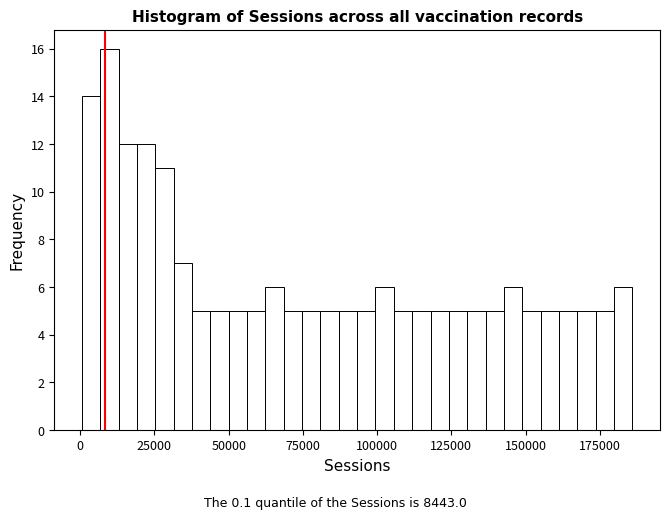

Around what value on the x-axis is the tallest bar? Give the approximate position of its centre, as read against the axis.

10000